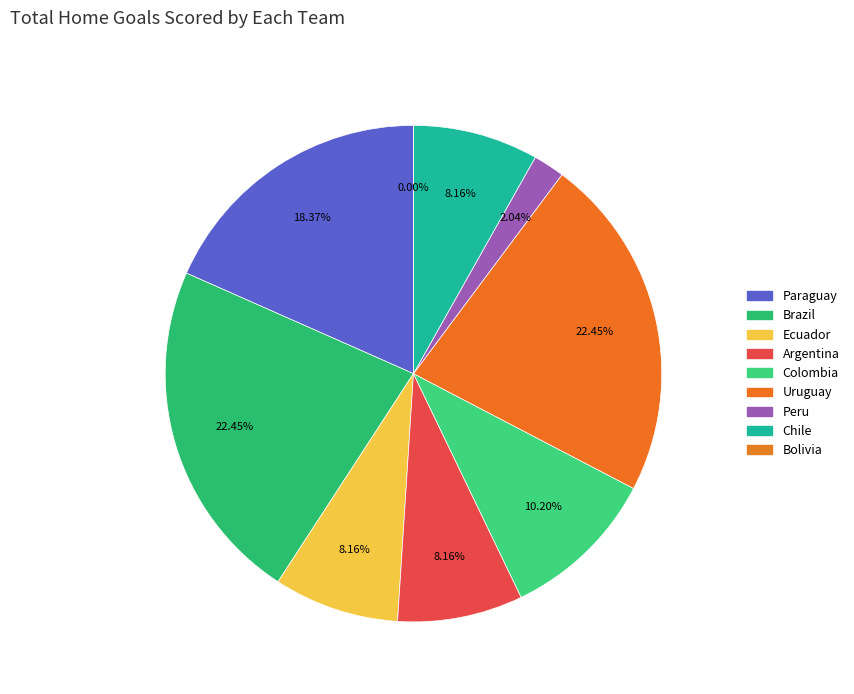

Does Brazil represent more than half of the total?

No